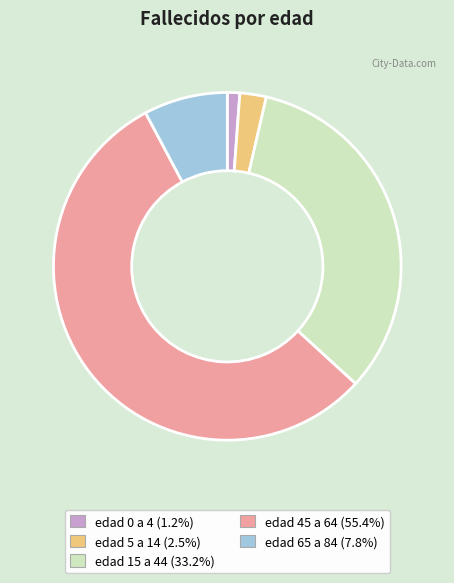

Is the sum of edad 15 a 44 and edad 65 a 84 greater than half?

No